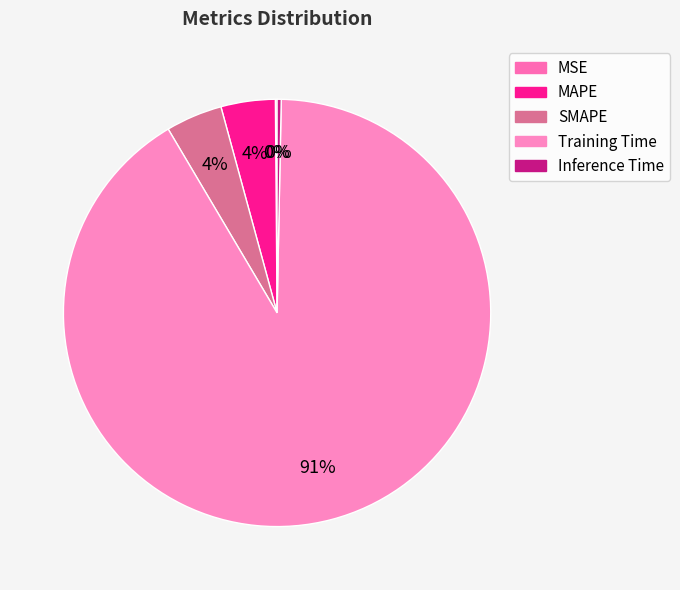

Which has a higher value, Inference Time or SMAPE?

SMAPE